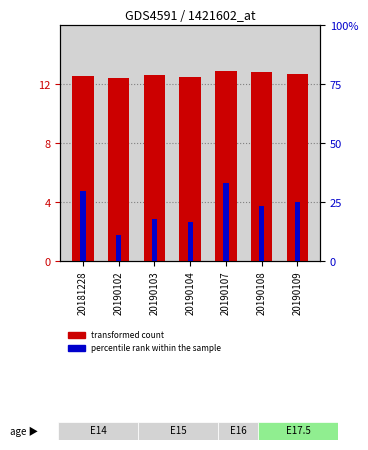

Reading left to right, list all the values displayed in this chart.

transformed count: 20181228=12.5	20190102=12.4	20190103=12.6	20190104=12.5	20190107=12.9	20190108=12.8	20190109=12.7
percentile rank within the sample: 20181228=29.8	20190102=11.0	20190103=18.0	20190104=16.8	20190107=33.2	20190108=23.5	20190109=25.0